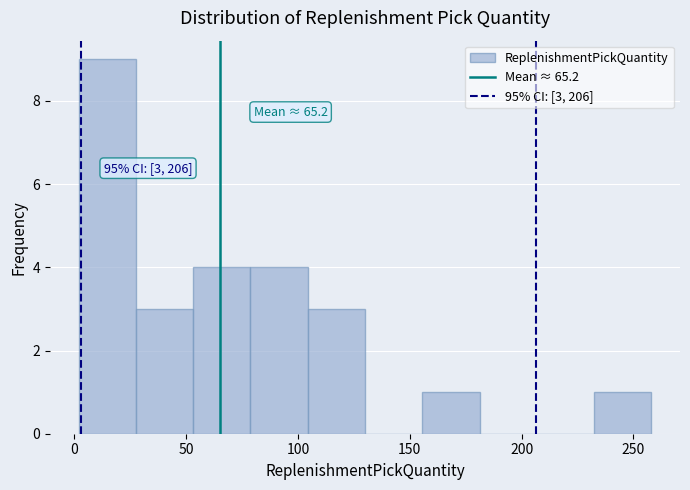

Which range on the x-axis has the tallest bar?

0 to 30